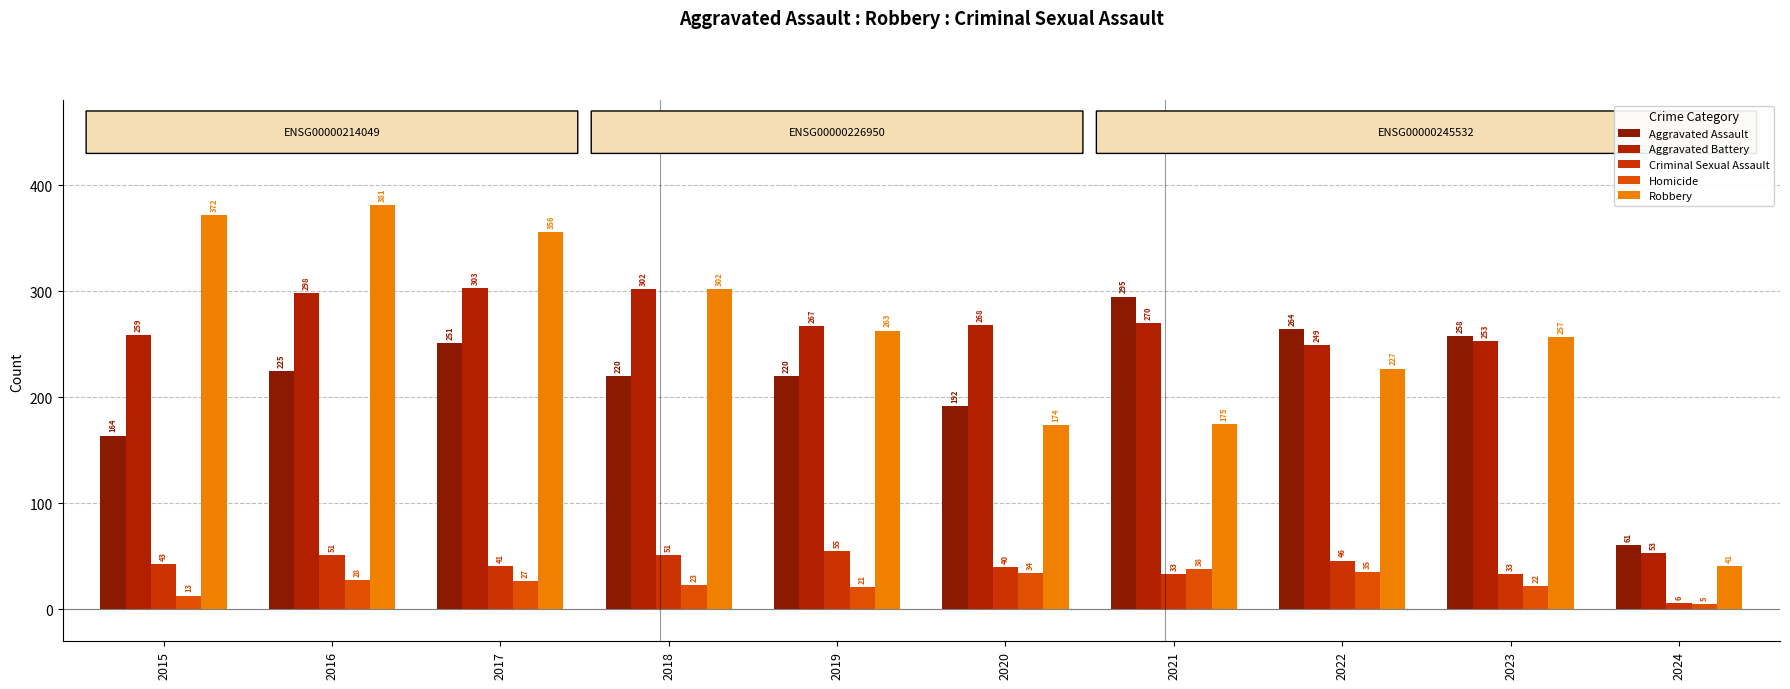

Reading left to right, list all the values displayed in this chart.

Aggravated Assault: 164	225	251	220	220	192	295	264	258	61
Aggravated Battery: 259	298	303	302	267	268	270	249	253	53
Criminal Sexual Assault: 43	51	41	51	55	40	33	46	33	6
Homicide: 13	28	27	23	21	34	38	35	22	5
Robbery: 372	381	356	302	263	174	175	227	257	41